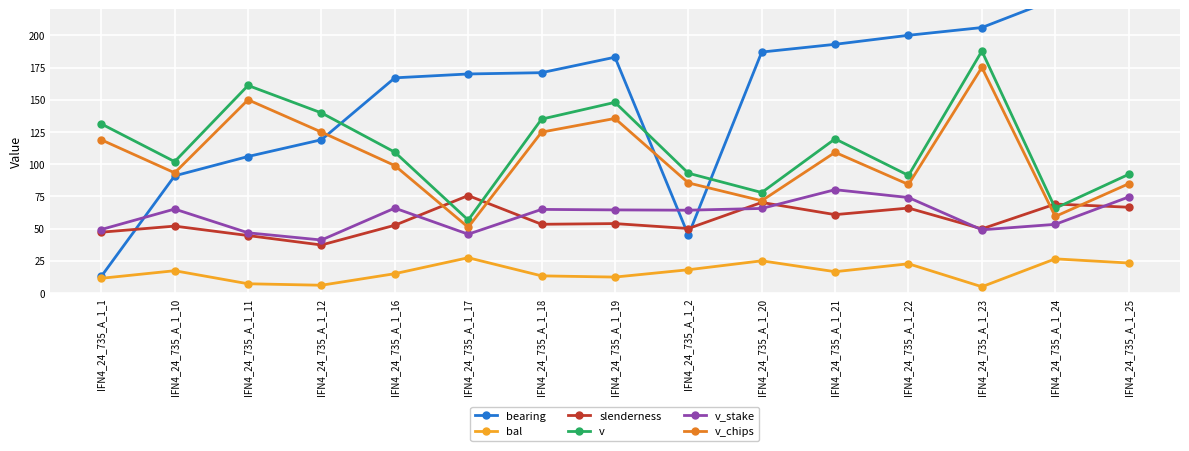

Between IFN4_24_735_A_1_1 and IFN4_24_735_A_1_22, which is larger?

IFN4_24_735_A_1_22